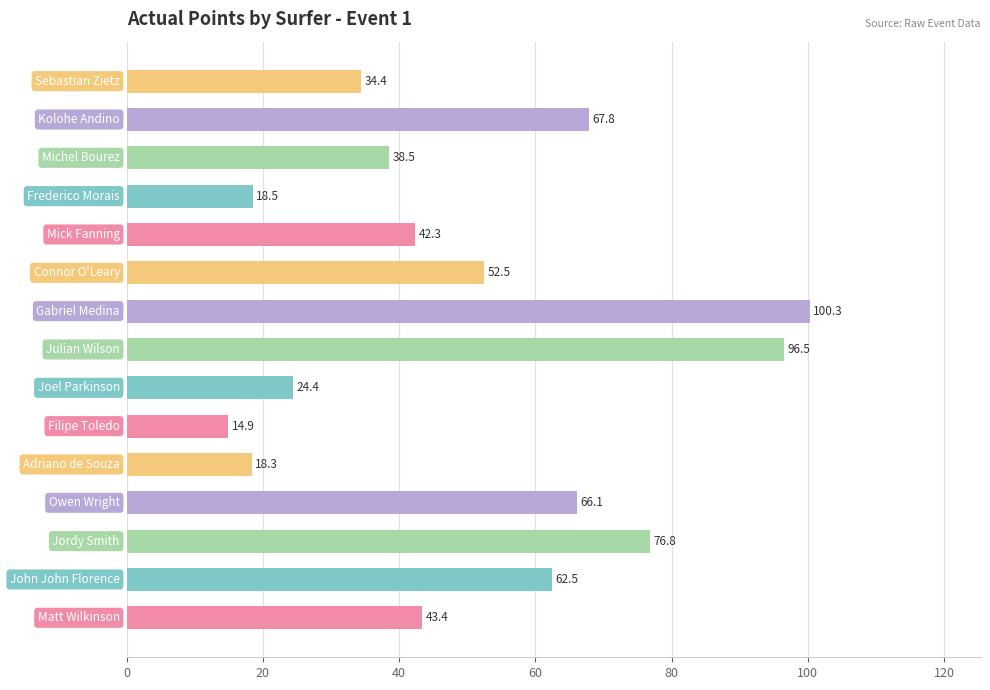

What is the minimum value shown in the chart?

14.9